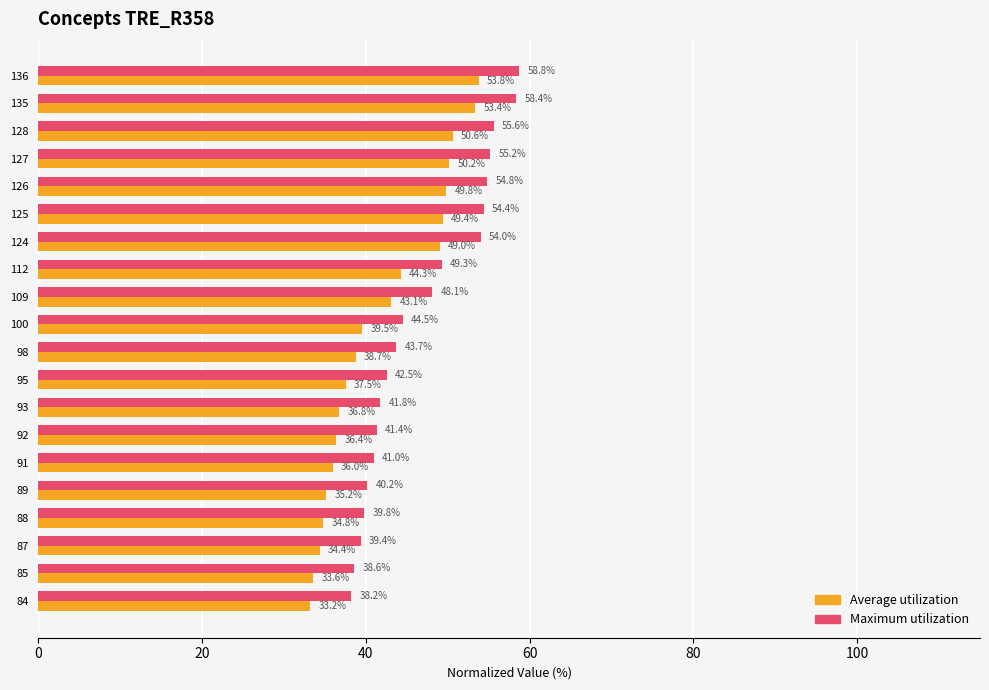

Where is Maximum utilization nearest to the value 48?

109